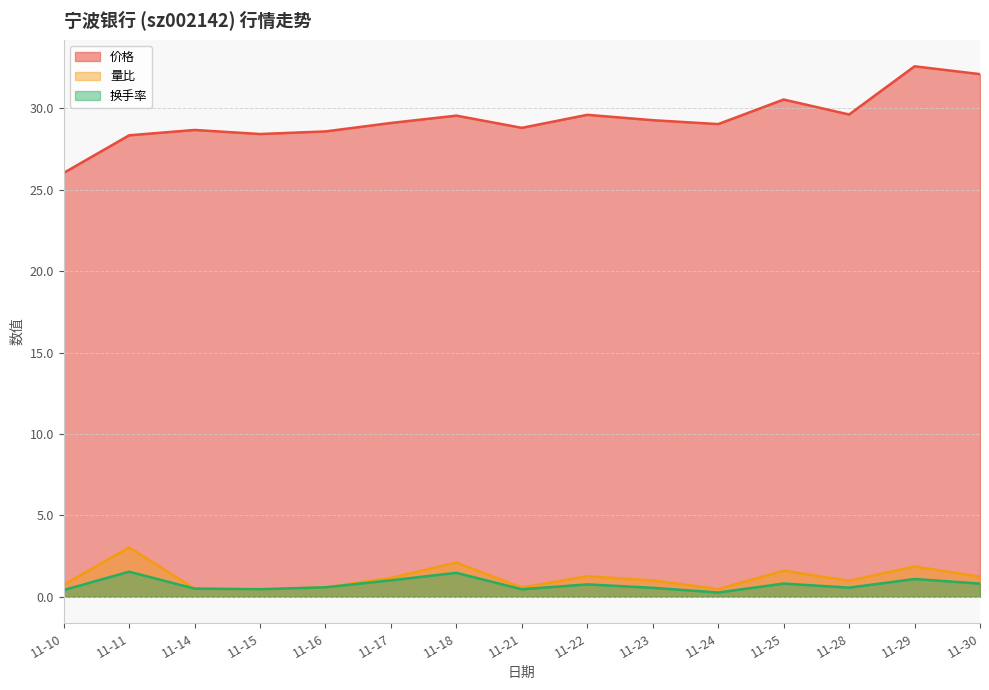

True or false: 换手率 and 量比 cross at least once.

False